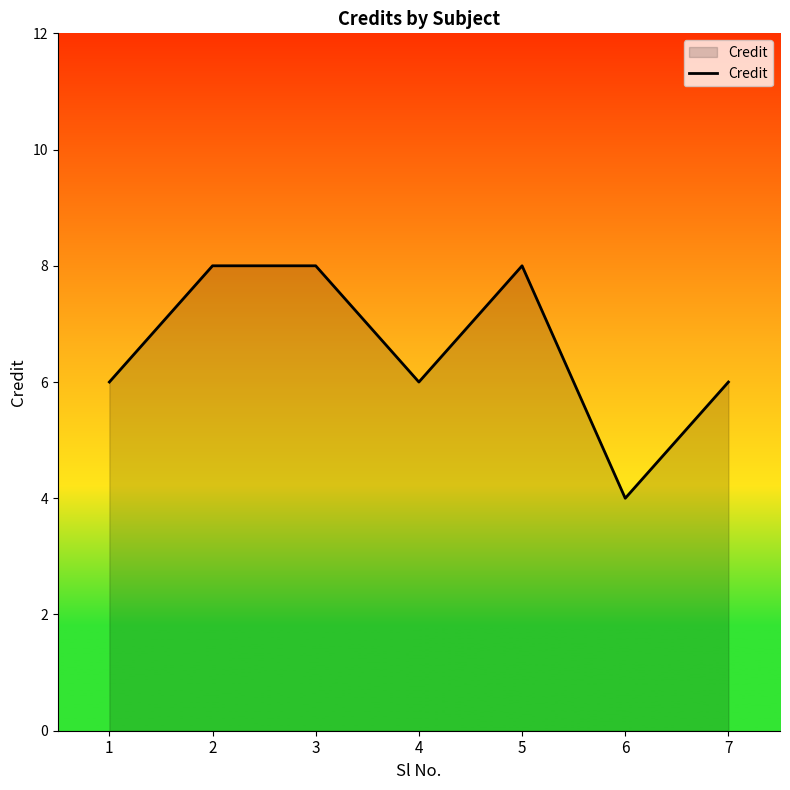

Is it true that the value at 4 is 6?

True